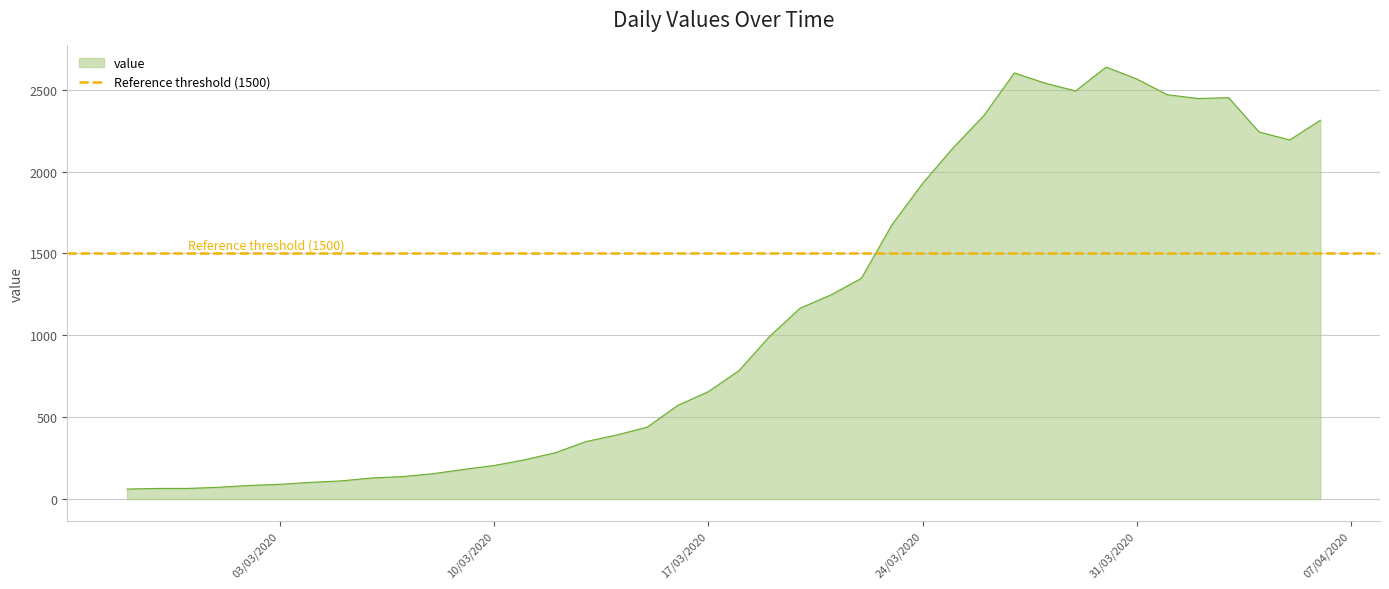

What is the maximum value for value?

2638